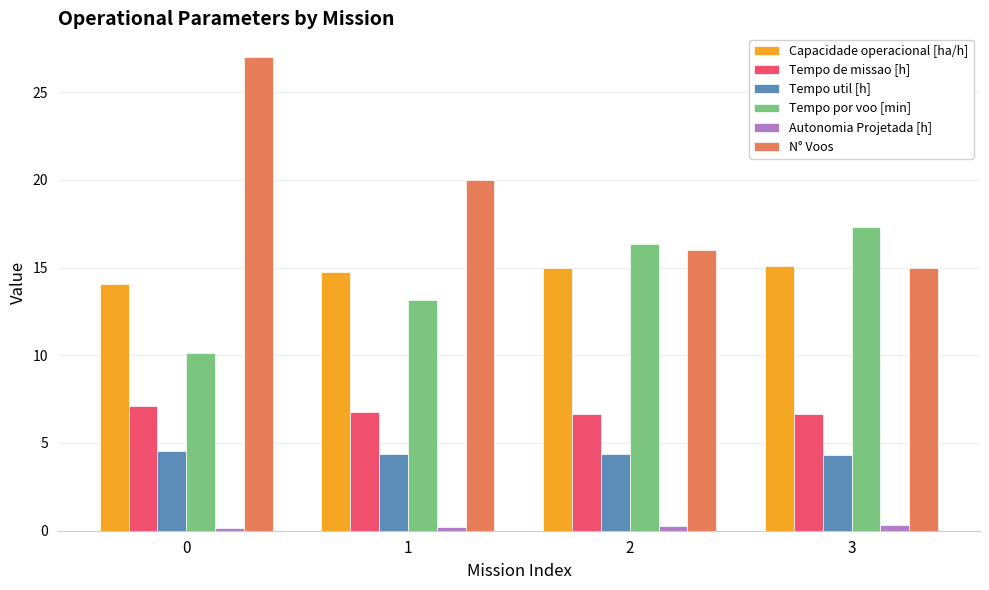

What is the value of the Tempo por voo [min] bar at the 2nd from the left?

13.1